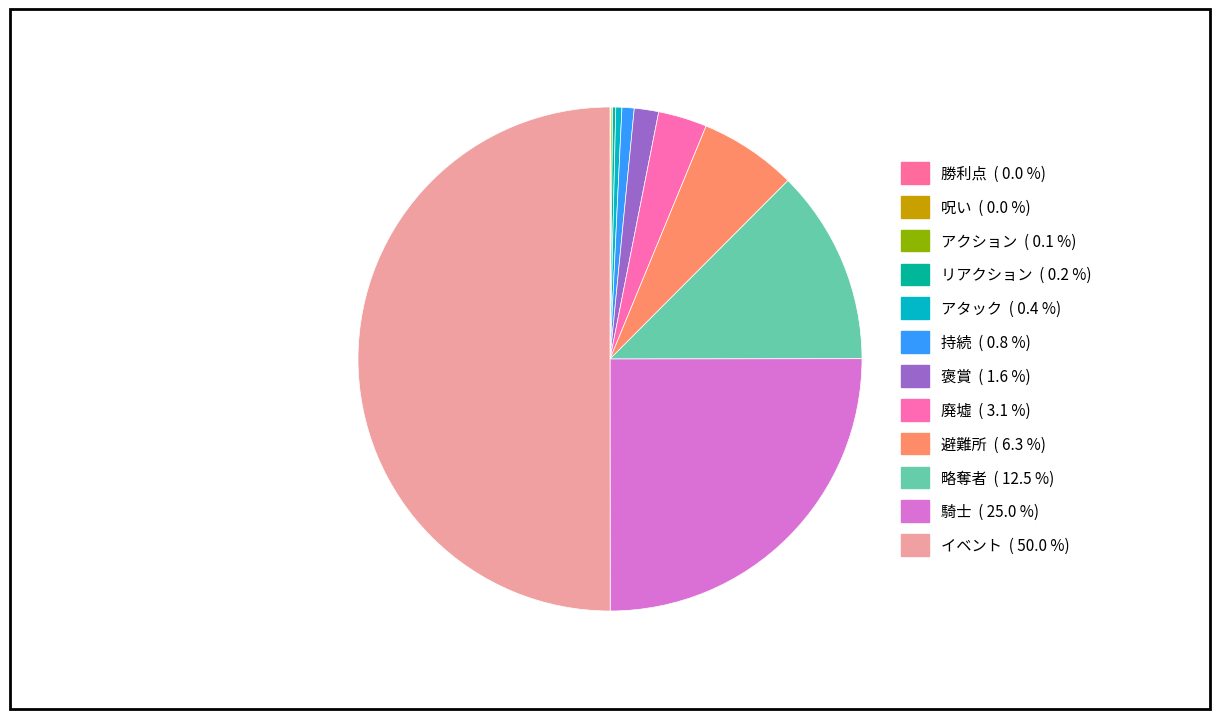

Is 騎士 the majority of the pie?

No